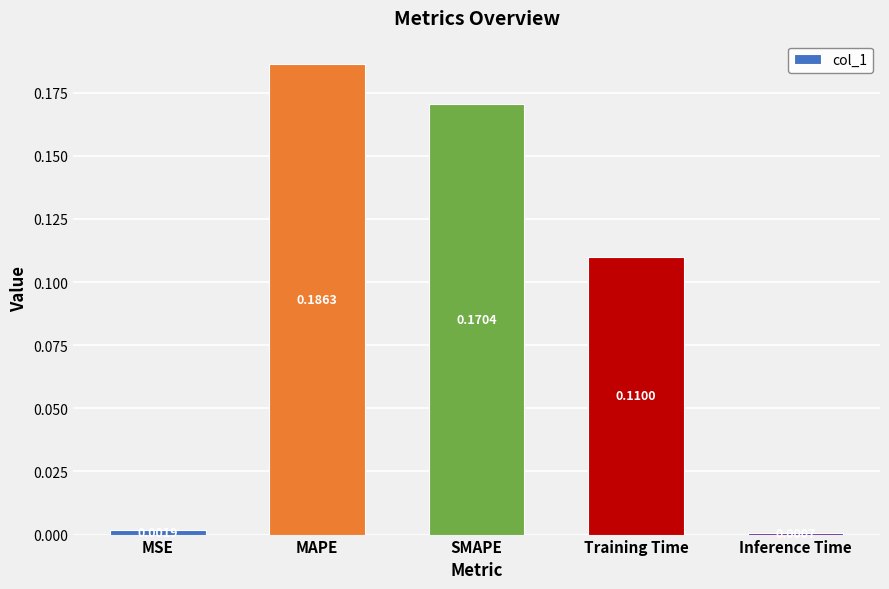

Between SMAPE and Training Time, which is larger?

SMAPE